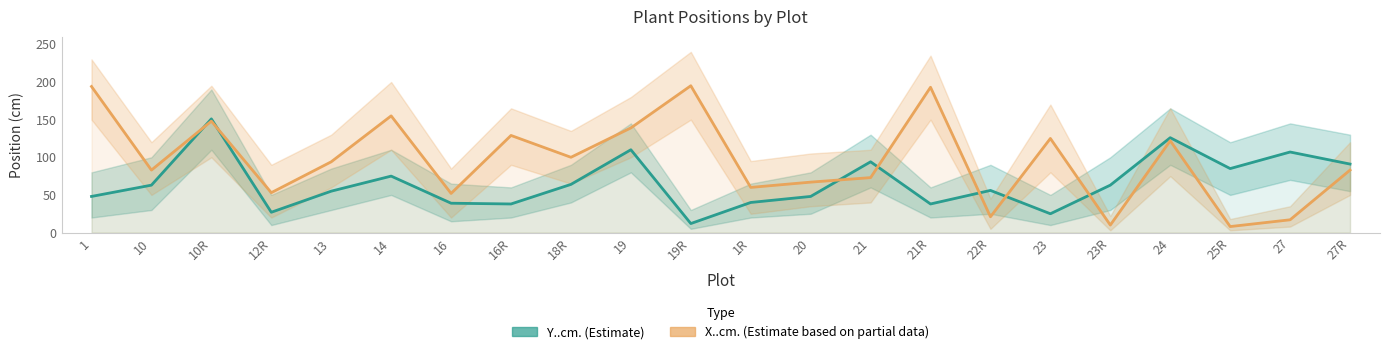

Does the chart have visible grid lines?

No